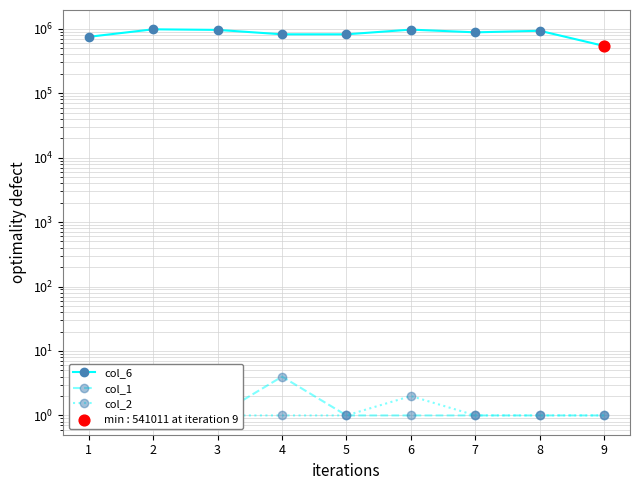

Is the value of col_6 at 5 greater than the value of col_1 at 6?

Yes